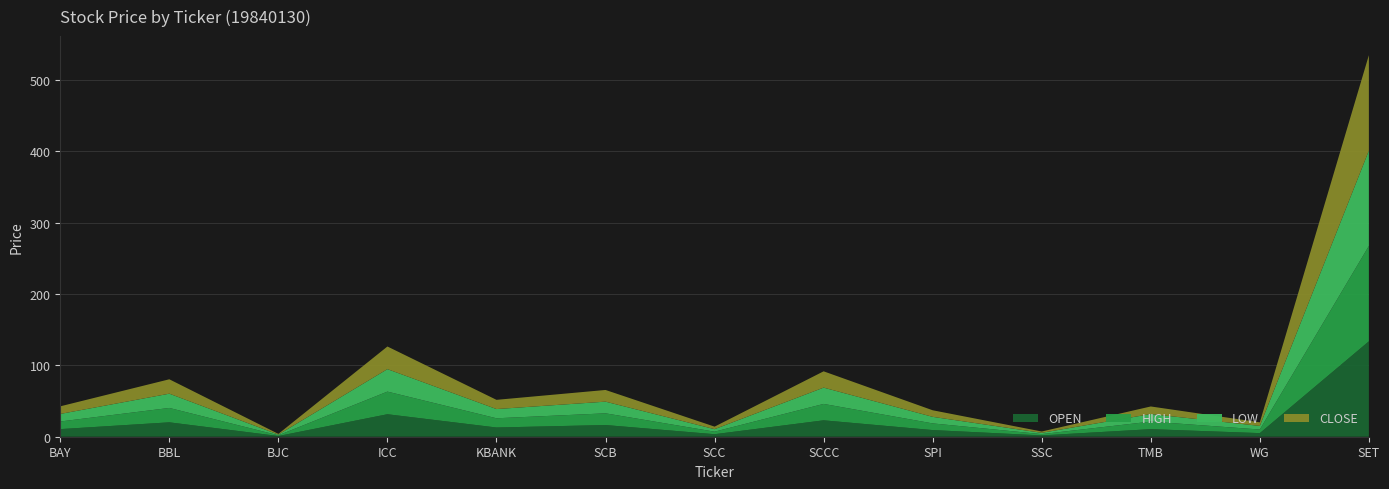

Reading left to right, transcribe all the data shown in this chart.

OPEN: 10.7	20.2	1.0	31.5	12.9	16.4	3.5	23.0	9.3	1.8	10.6	5.1	133.8
HIGH: 10.7	20.2	1.0	31.7	12.9	16.4	3.5	23.0	9.3	1.8	10.6	5.1	133.8
LOW: 10.6	20.0	1.0	31.5	12.9	16.4	3.5	22.9	9.2	1.8	10.6	5.1	133.8
CLOSE: 10.7	20.2	1.0	31.7	12.9	16.4	3.5	22.9	9.2	1.8	10.6	5.1	133.8